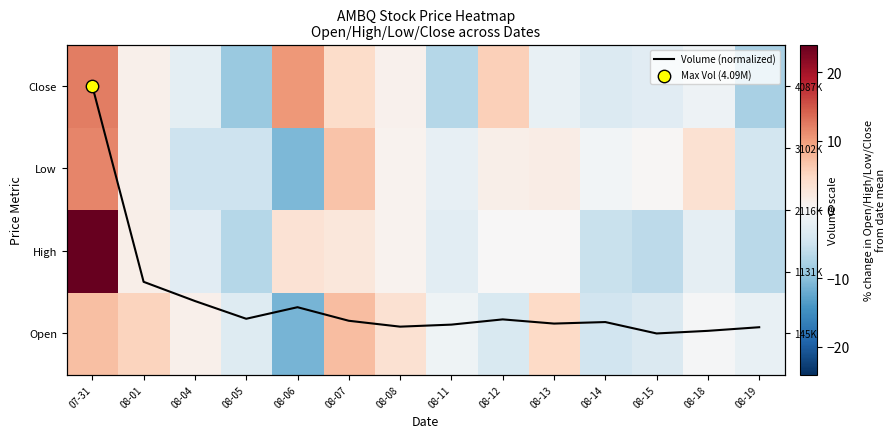

The Low series shows 1.8 at 08-01. True or false?

False